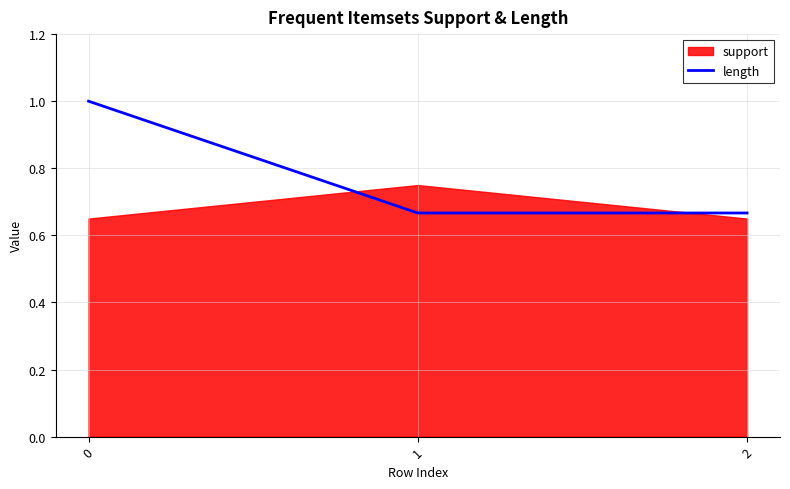

What is the value of the 1st point from the left?

1.0